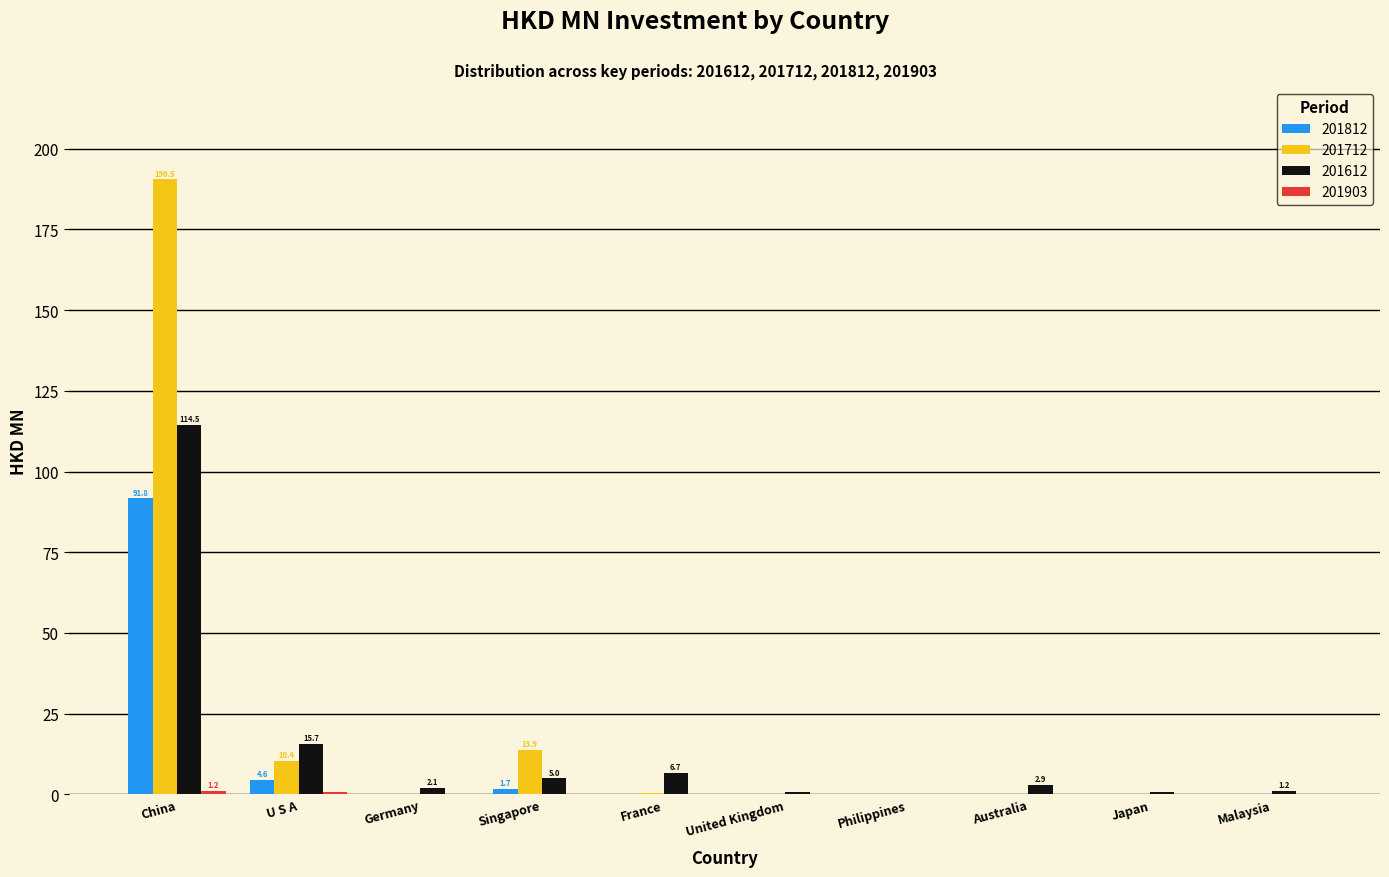

What is the highest value of the 201612 series?

114.5